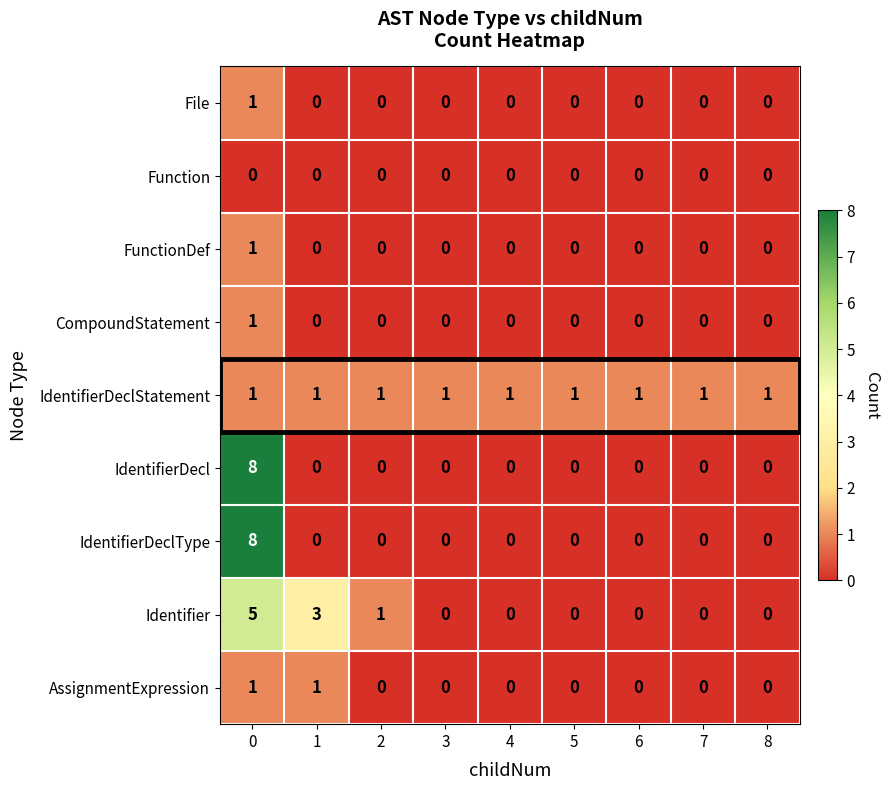

What is the maximum value shown in the chart?

8